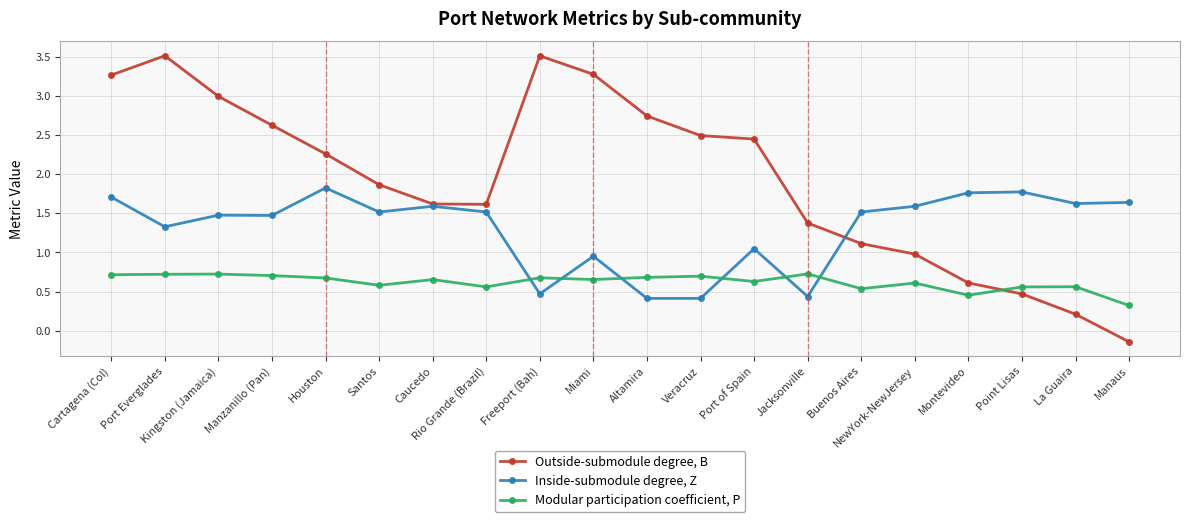

True or false: Outside-submodule degree, B has more than 0 points higher than both neighbors.

True